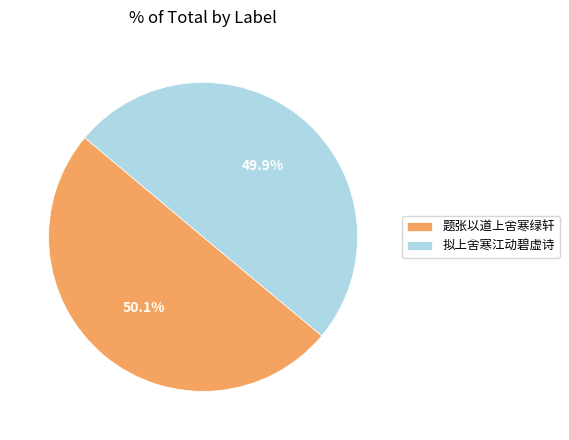

How much of the chart is everything except 题张以道上舍寒绿轩?

49.9%